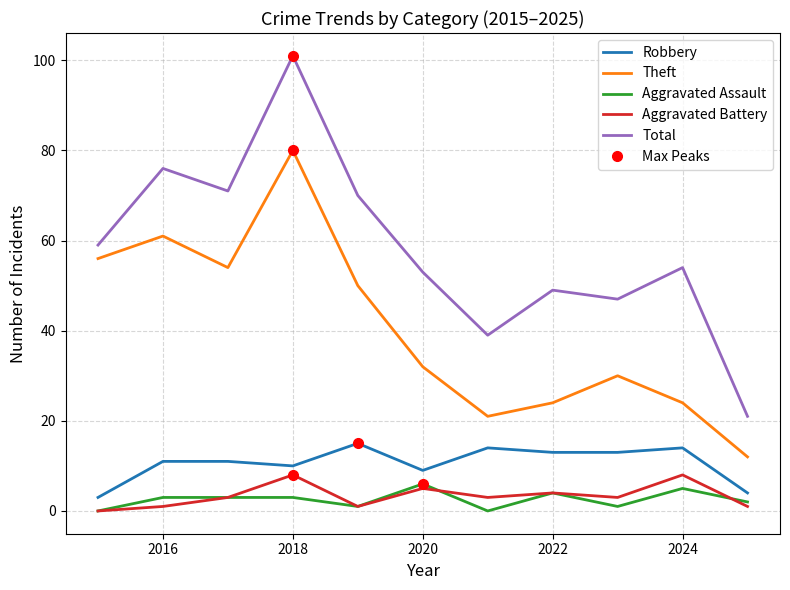

What is the highest value of the Aggravated Battery series?

8